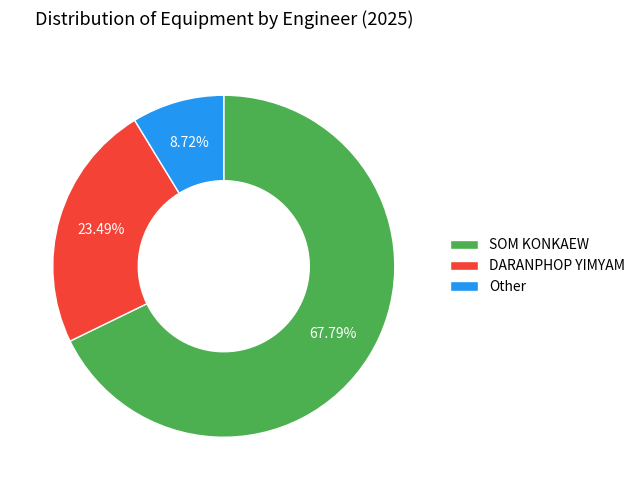

How many segments does this pie chart have?

3